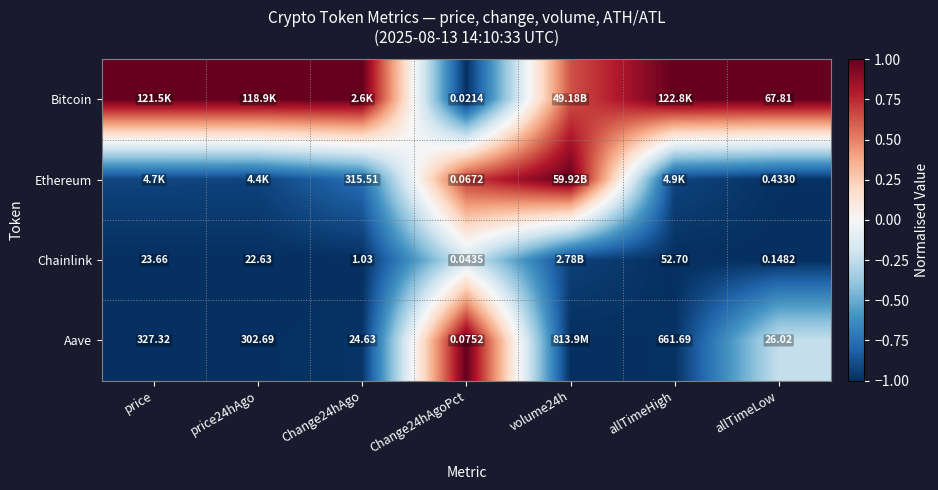

Rank the series at Change24hAgoPct from lowest to highest value.

Bitcoin, Chainlink, Ethereum, Aave